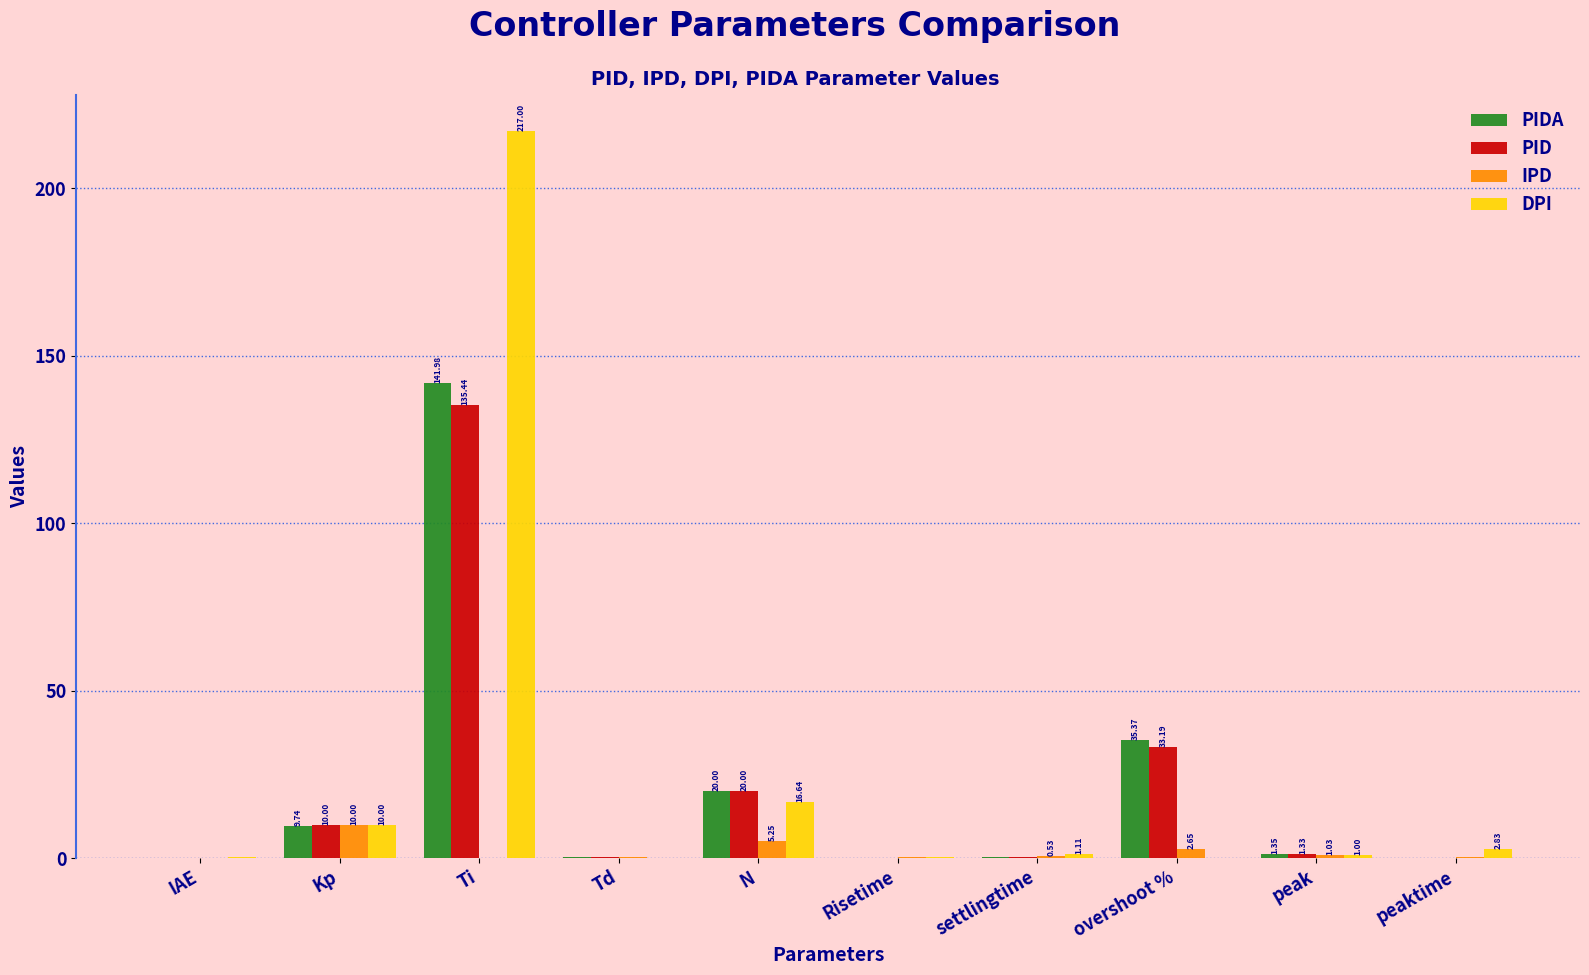

What is the difference between the IPD values at Kp and IAE?

9.9